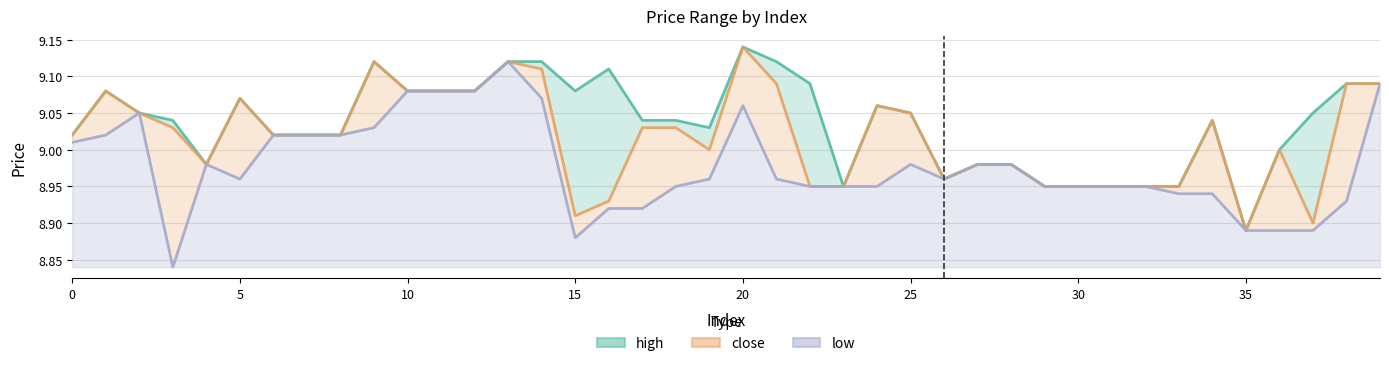

True or false: high has more than 2 interior local peaks.

True